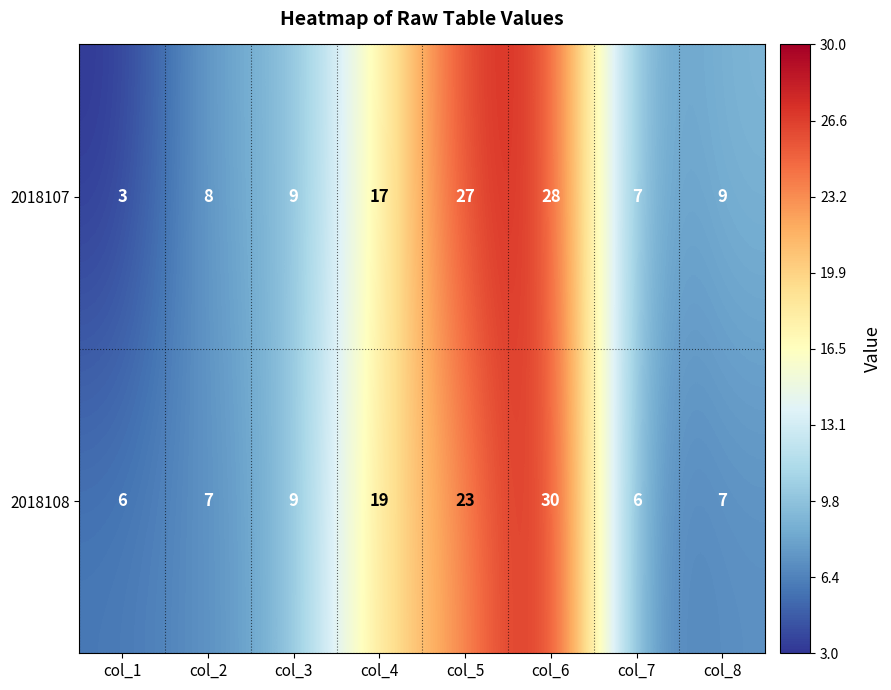

True or false: 2018107 has a value of 22 at col_4.

False